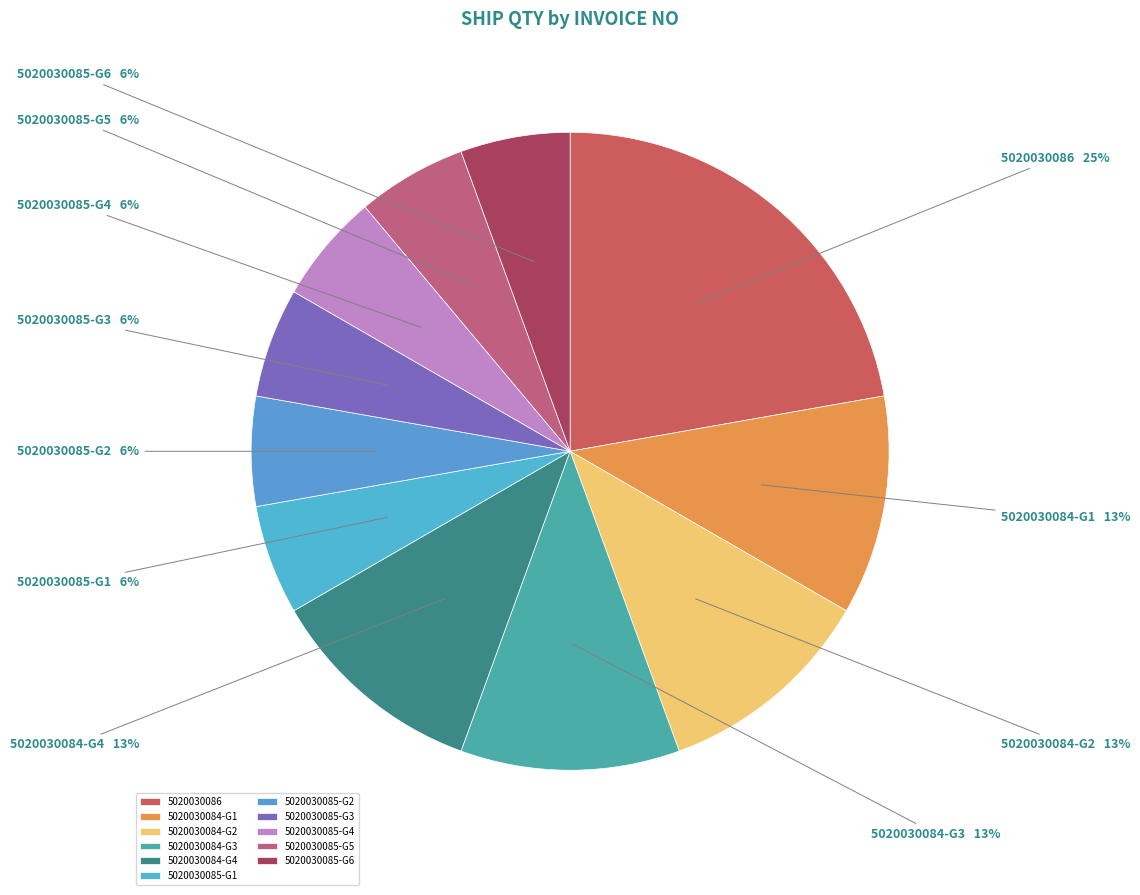

What is the ratio of the value at 5020030084 to the value at 5020030084?

1.0